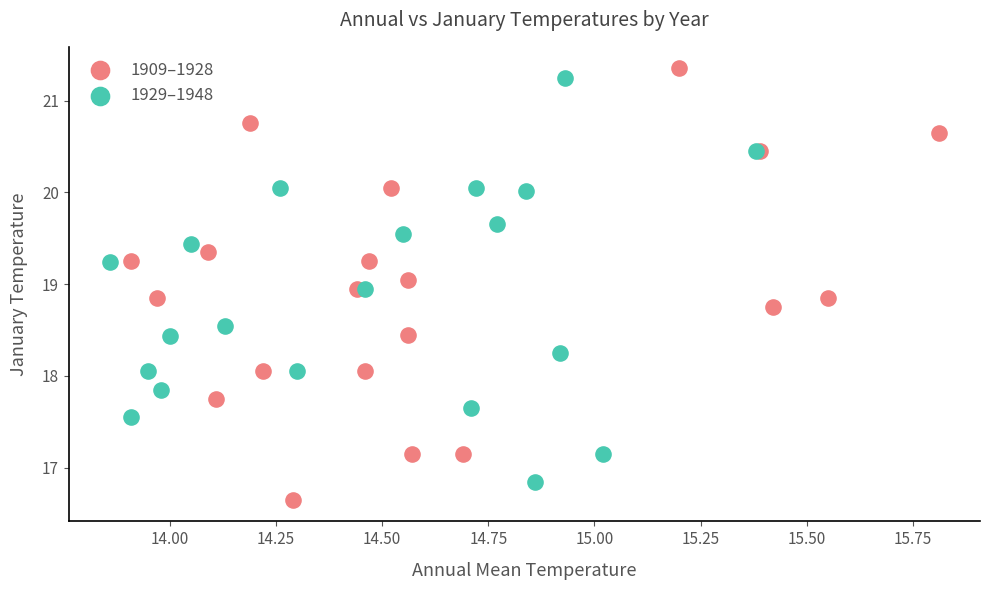

Which series has the widest spread of Y values?

1909–1928